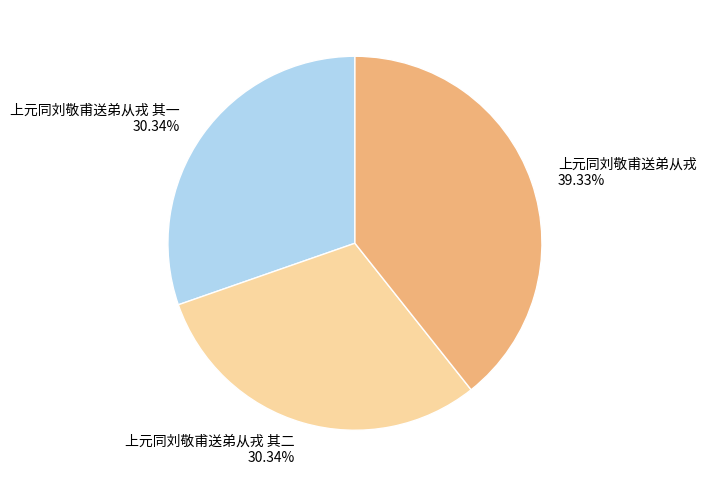

How many slices are in this pie chart?

3